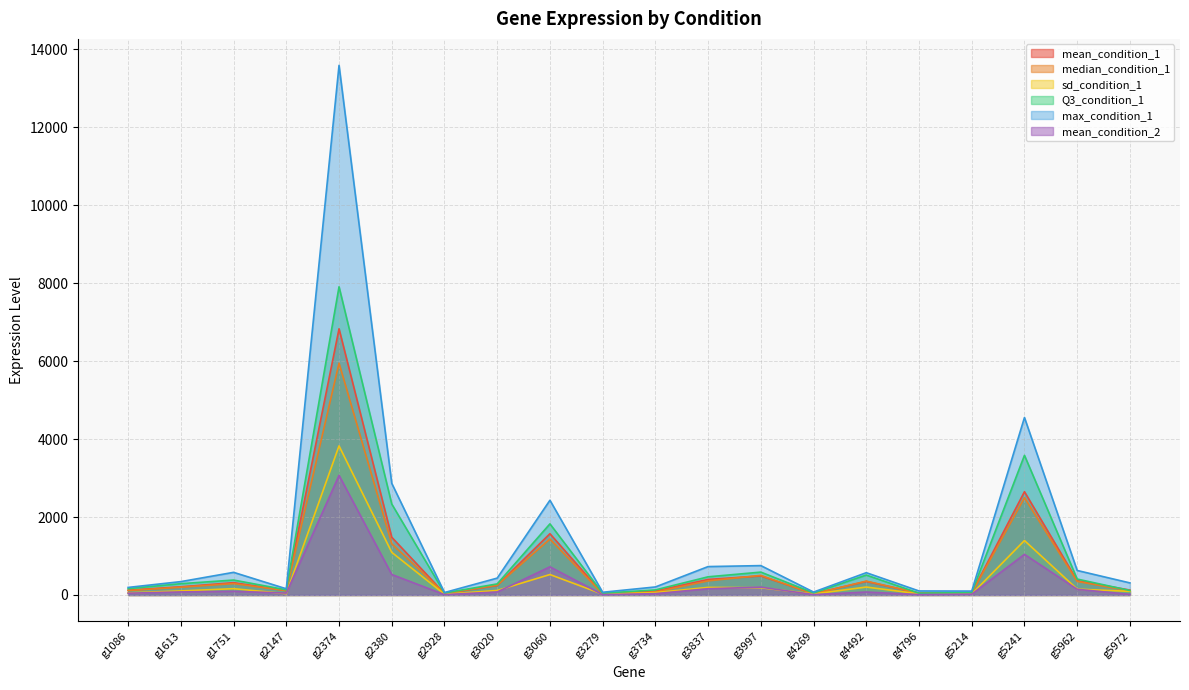

How many interior local valleys does the max_condition_1 series have?

5